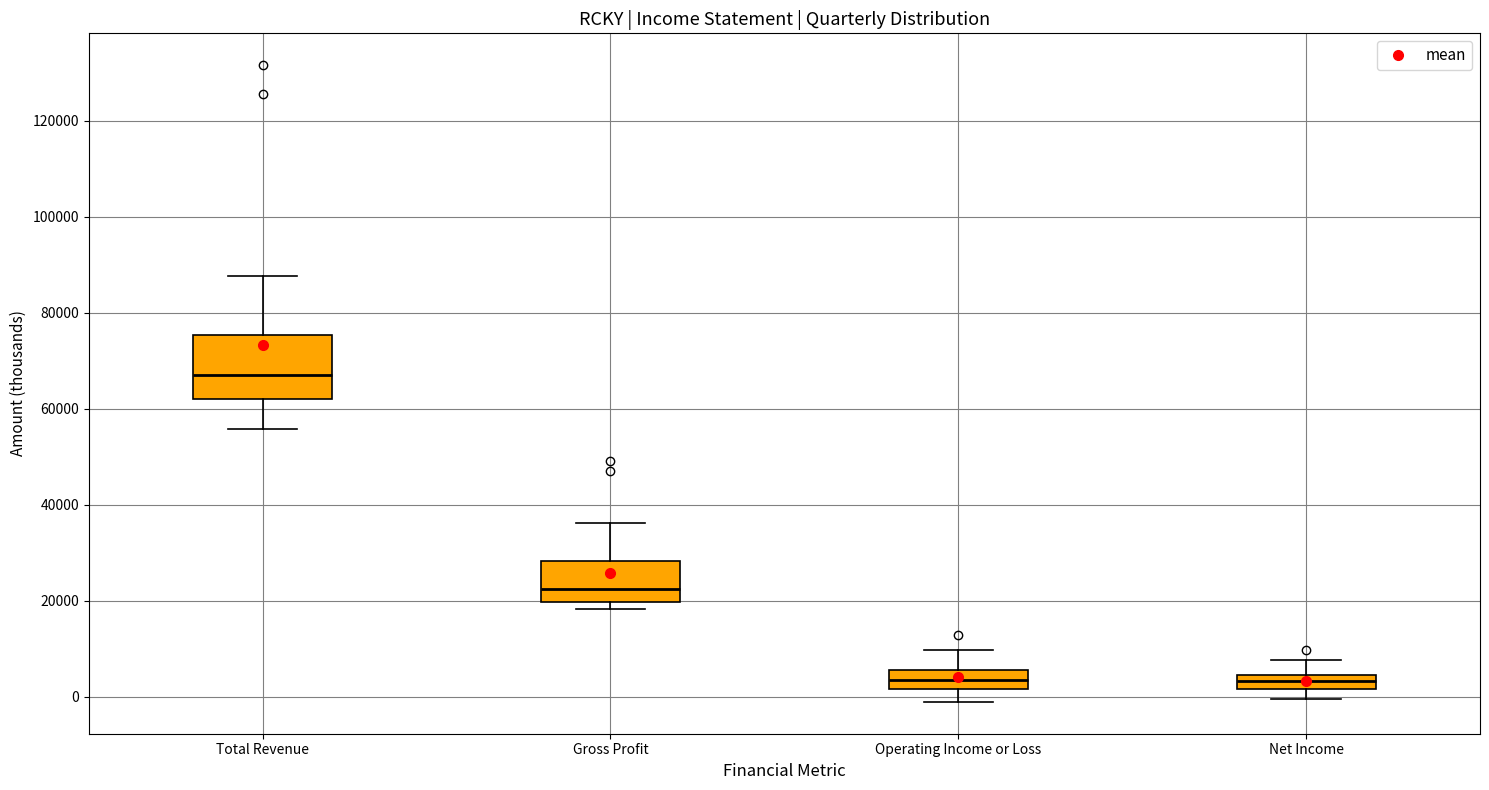

Reading left to right, transcribe this box plot: for each box, give where its median line is, the range the box spans, and where its two whiskers end, as read against the y-axis. The values are not printed on the chart, so give them approximately, as read against the axis.

Total Revenue: median 68000, box 62000 to 76000, whiskers 56000 to 88000
Gross Profit: median 22000, box 20000 to 28000, whiskers 18000 to 36000
Operating Income or Loss: median 4000, box 2000 to 6000, whiskers -2000 to 10000
Net Income: median 4000 (inside the box), box 2000 to 4000, whiskers 0 to 8000